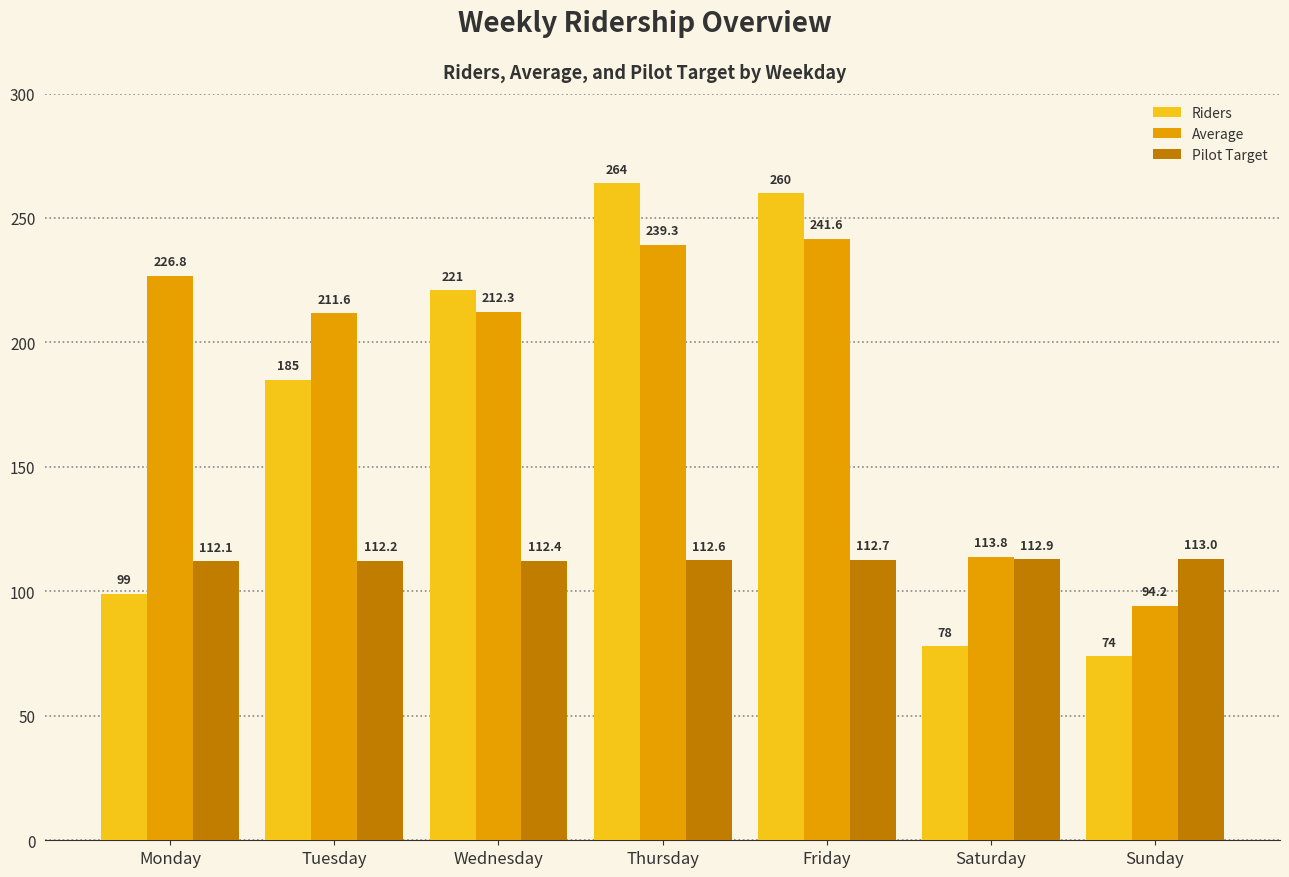

At which category is the sum across all series the highest?

Thursday